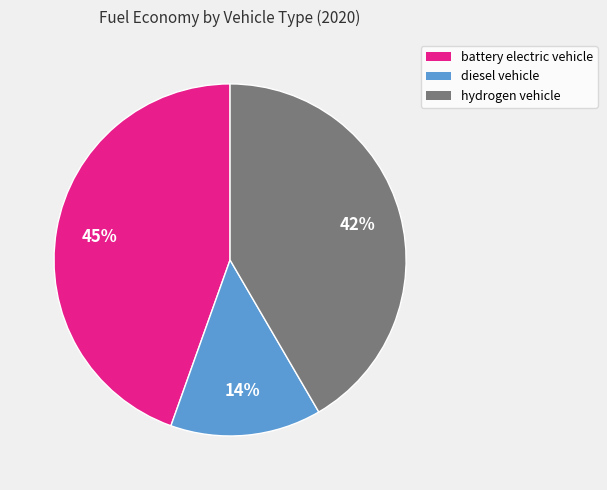

Count the number of slices in the pie.

3